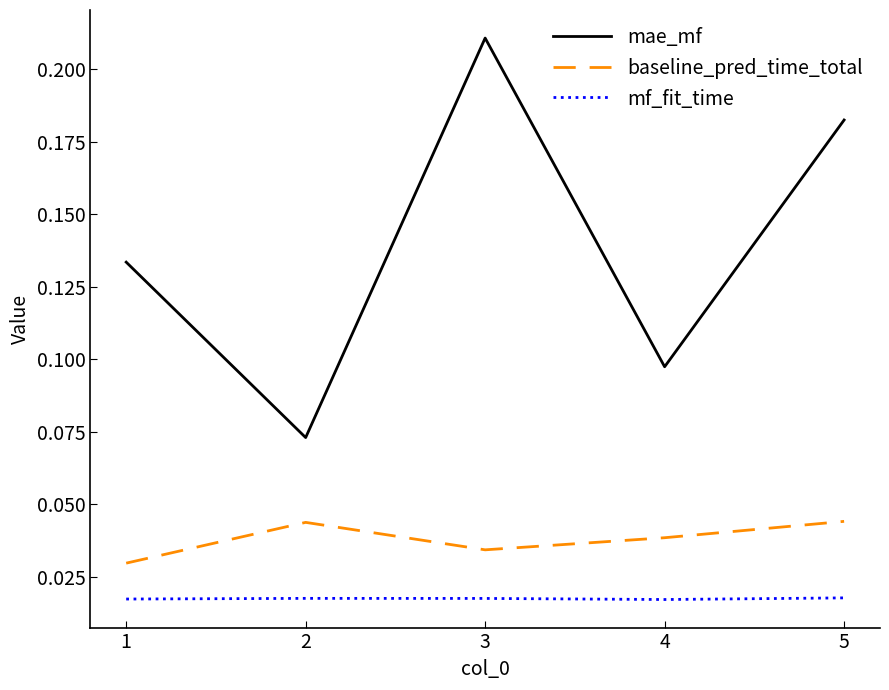

Is this an area chart (filled region under the line)?

No